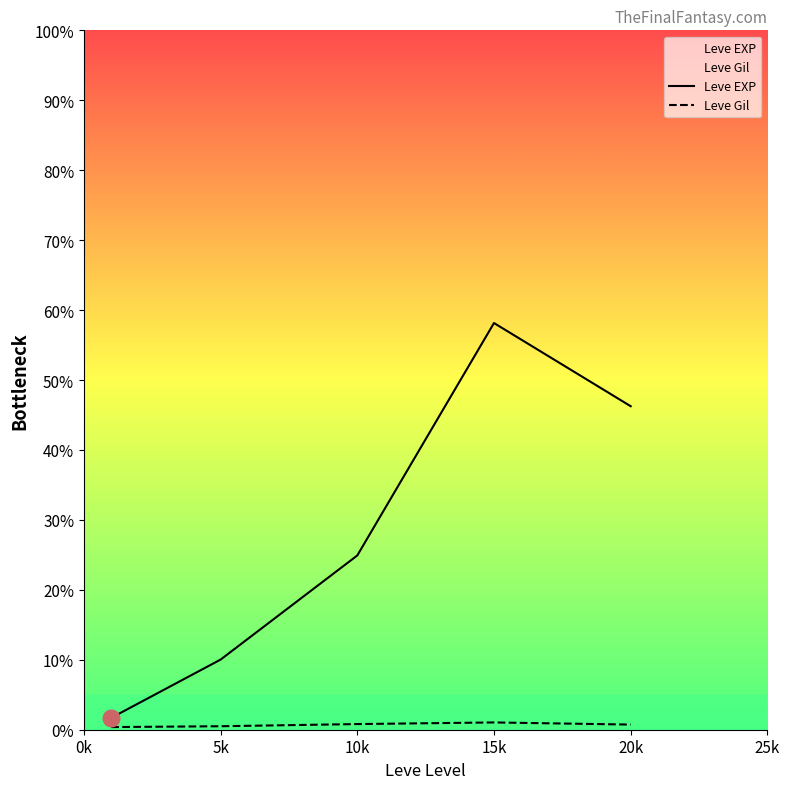

True or false: Leve Gil has a value of 220.6 at 5k.

False